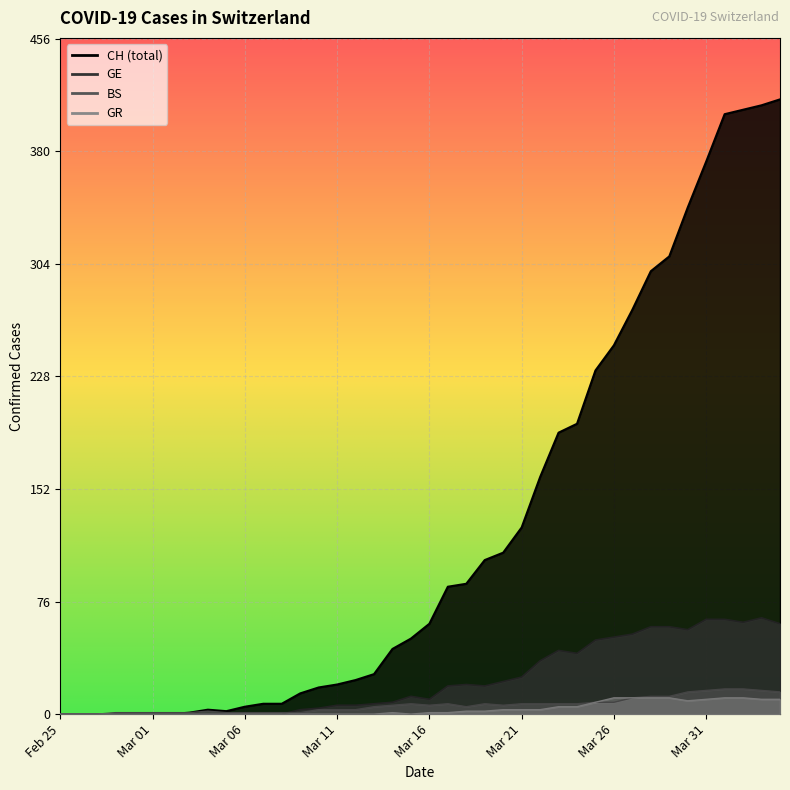

Which series has the widest spread of values?

CH